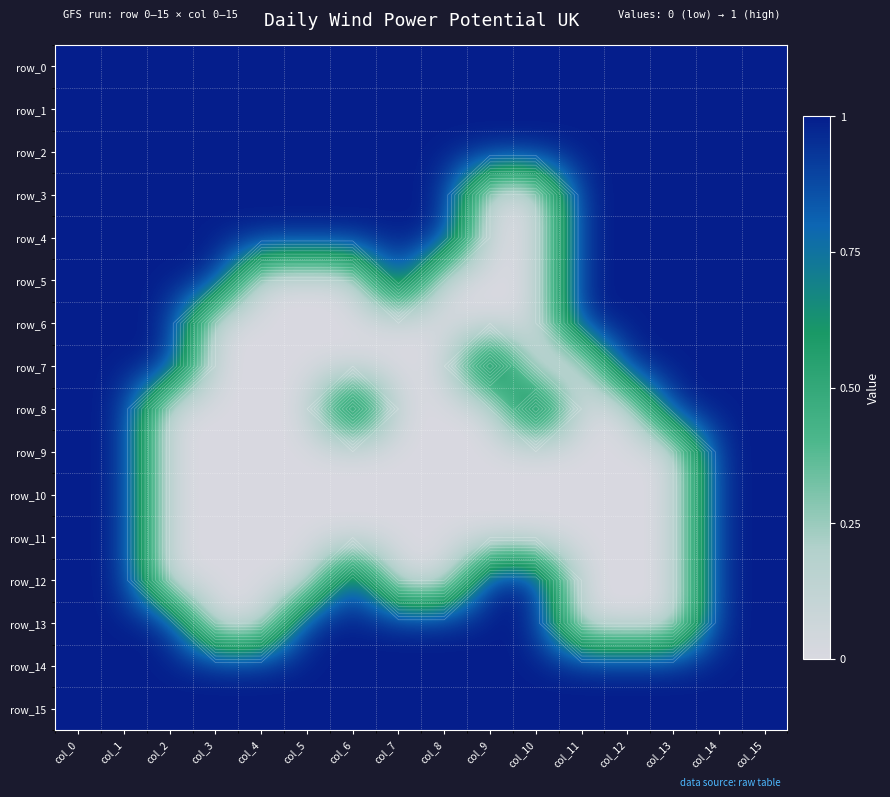

Rank the categories by row_3 value from highest to lowest.

col_0, col_1, col_2, col_3, col_4, col_5, col_6, col_7, col_8, col_11, col_12, col_13, col_14, col_15, col_9, col_10